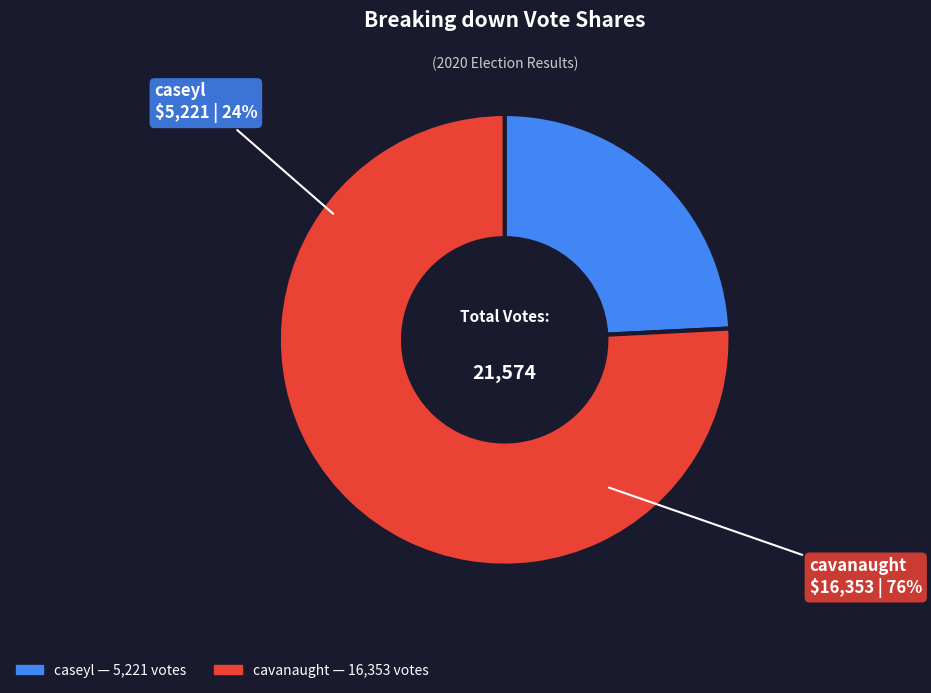

To the nearest percent, what is the average slice percentage?

50%